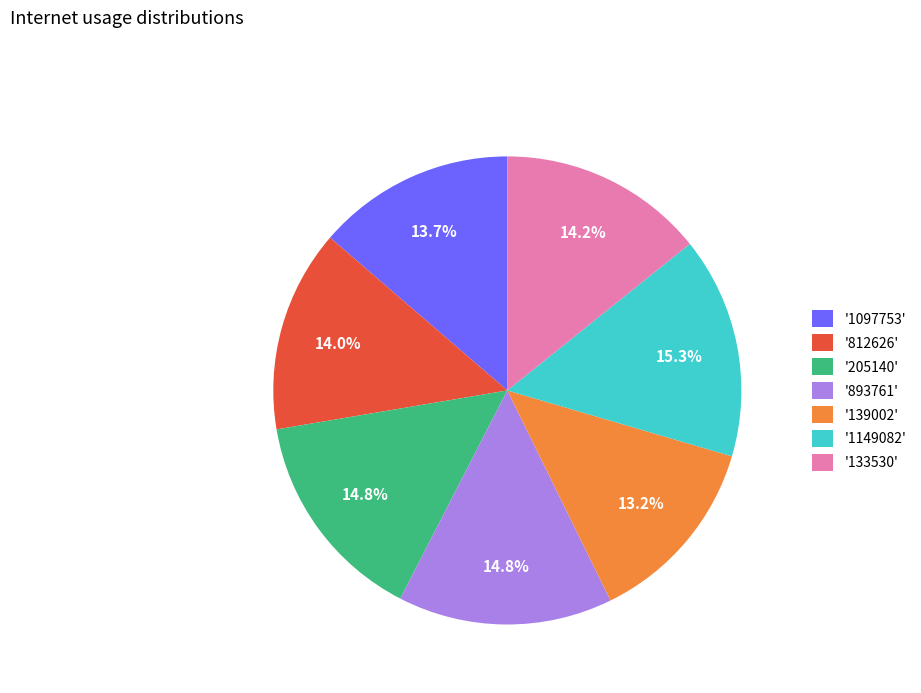

Does '139002' represent more than half of the total?

No